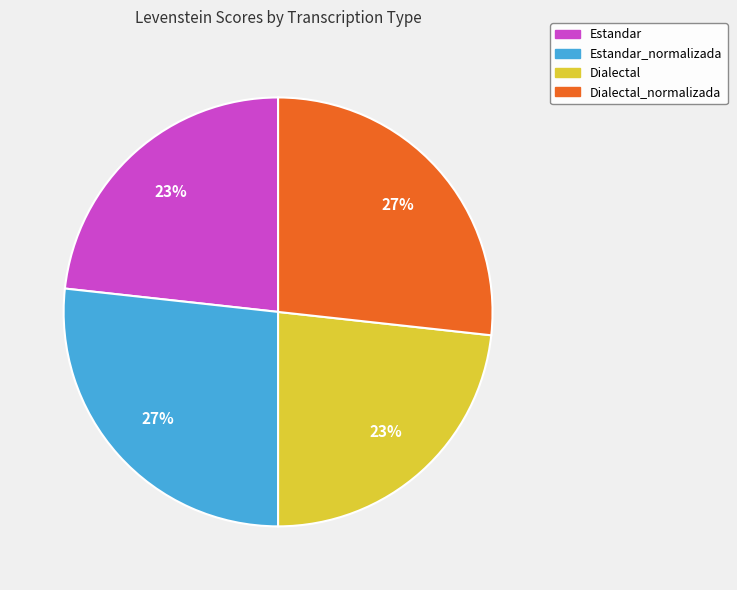

Does any single category account for the majority?

No